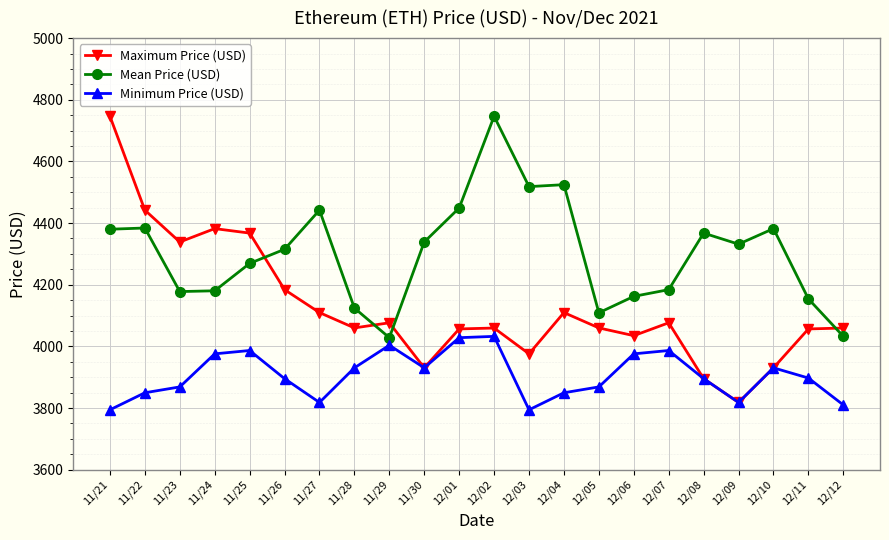

What is the value of the Minimum Price (USD) point at the 19th from the left?

3818.1